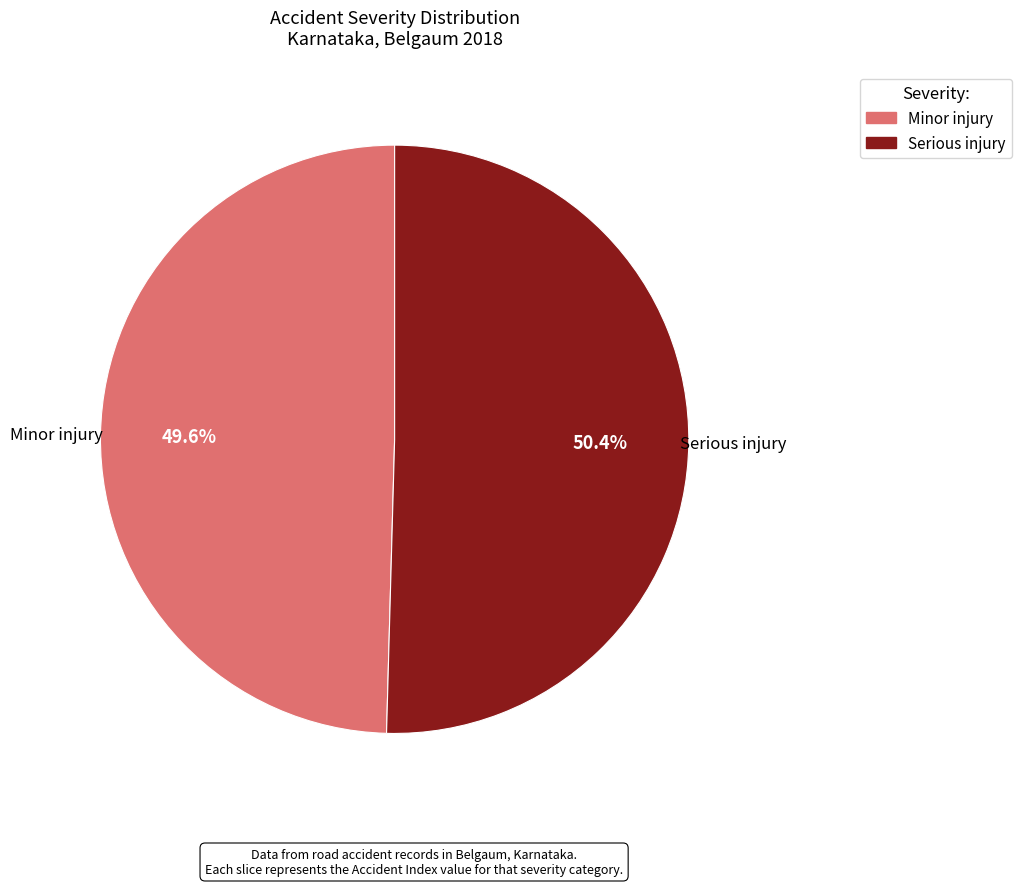

Does Serious injury represent more than half of the total?

Yes